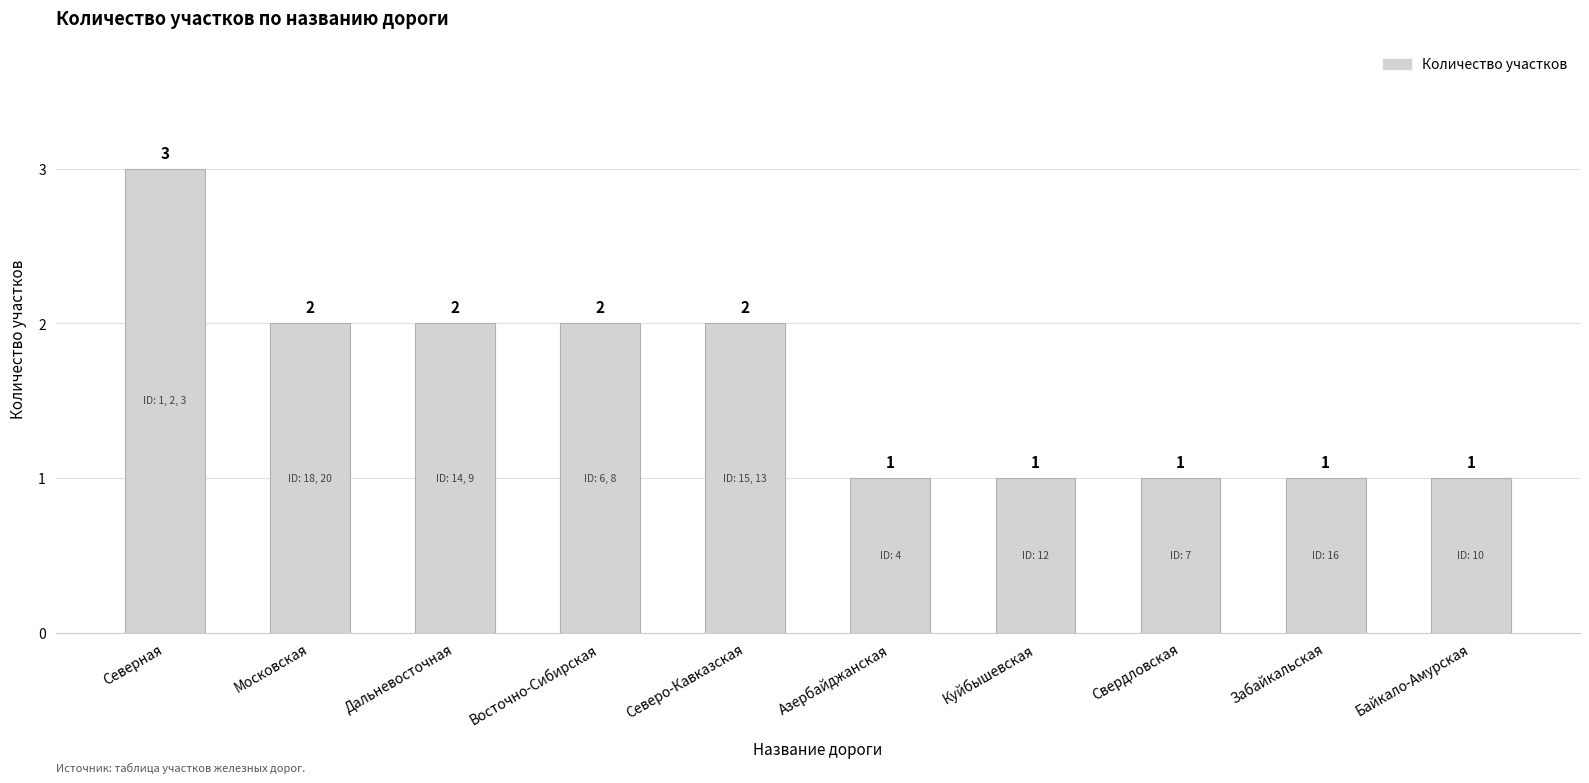

What is the maximum value shown in the chart?

3